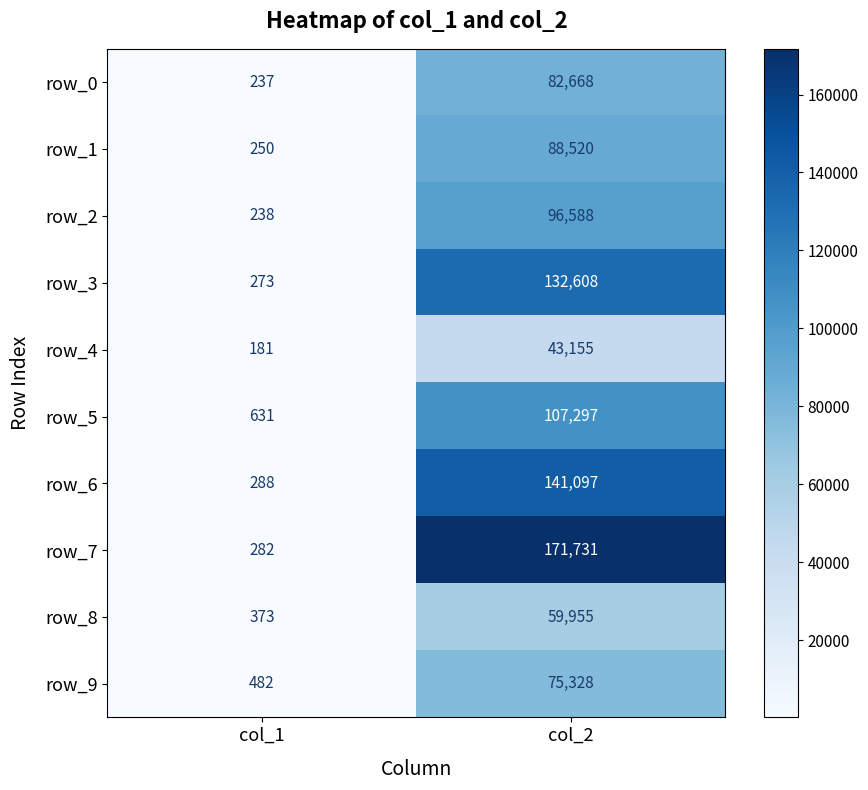

At which category is the sum across all series the highest?

col_2